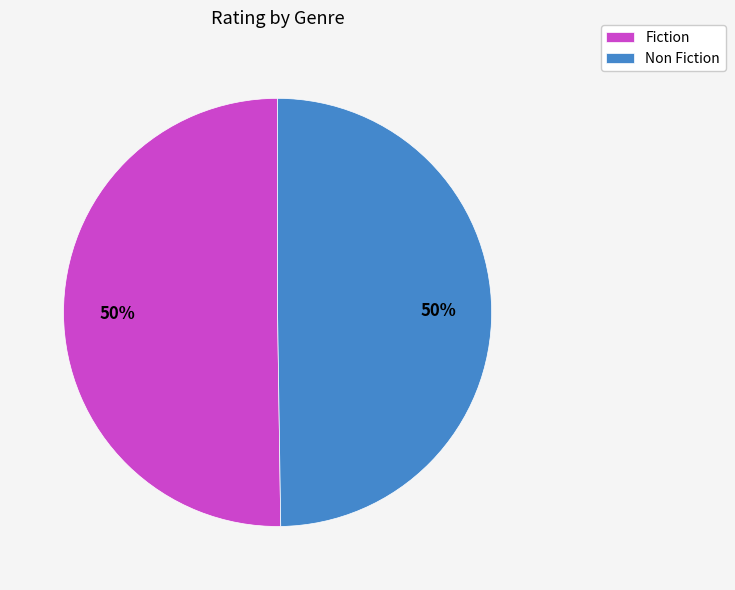

How many slices are in this pie chart?

2